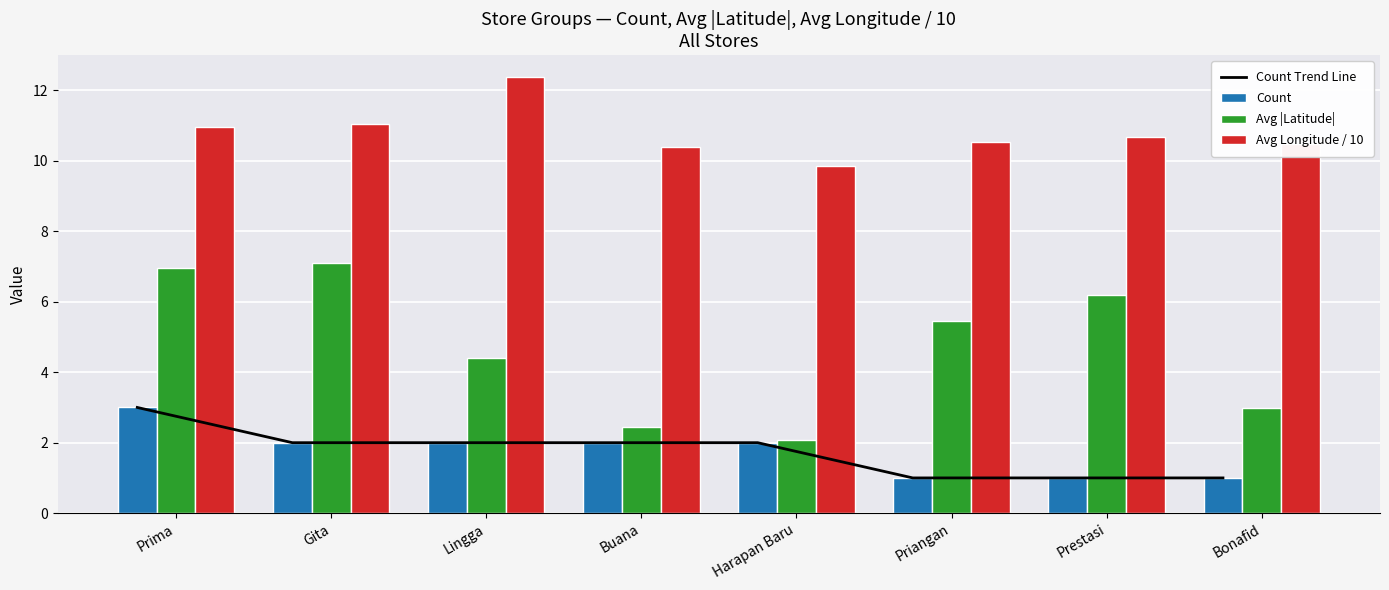

The Count series shows 1.6 at Bonafid. True or false?

False